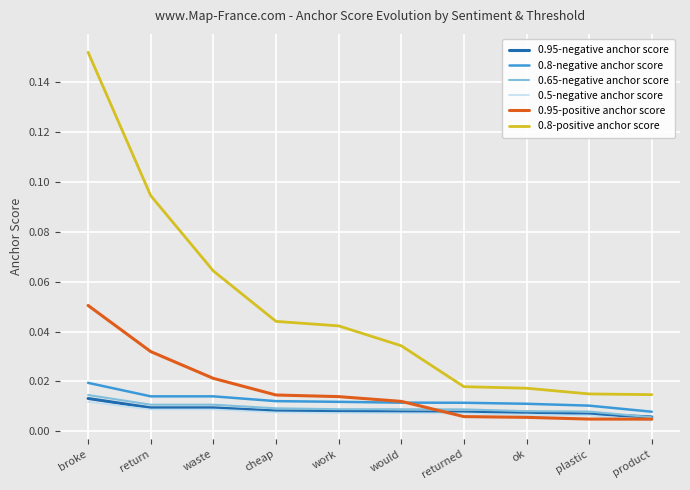

Which series has the largest total across all categories?

0.8-positive anchor score